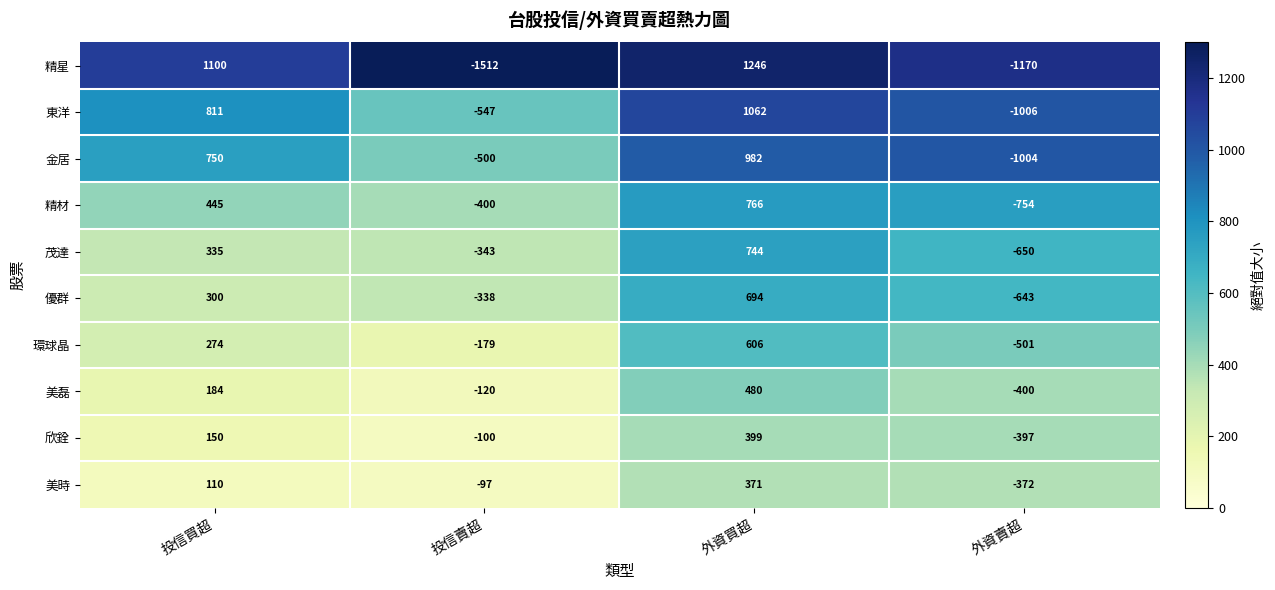

The 環球晶 series shows 145 at 外資買超. True or false?

False